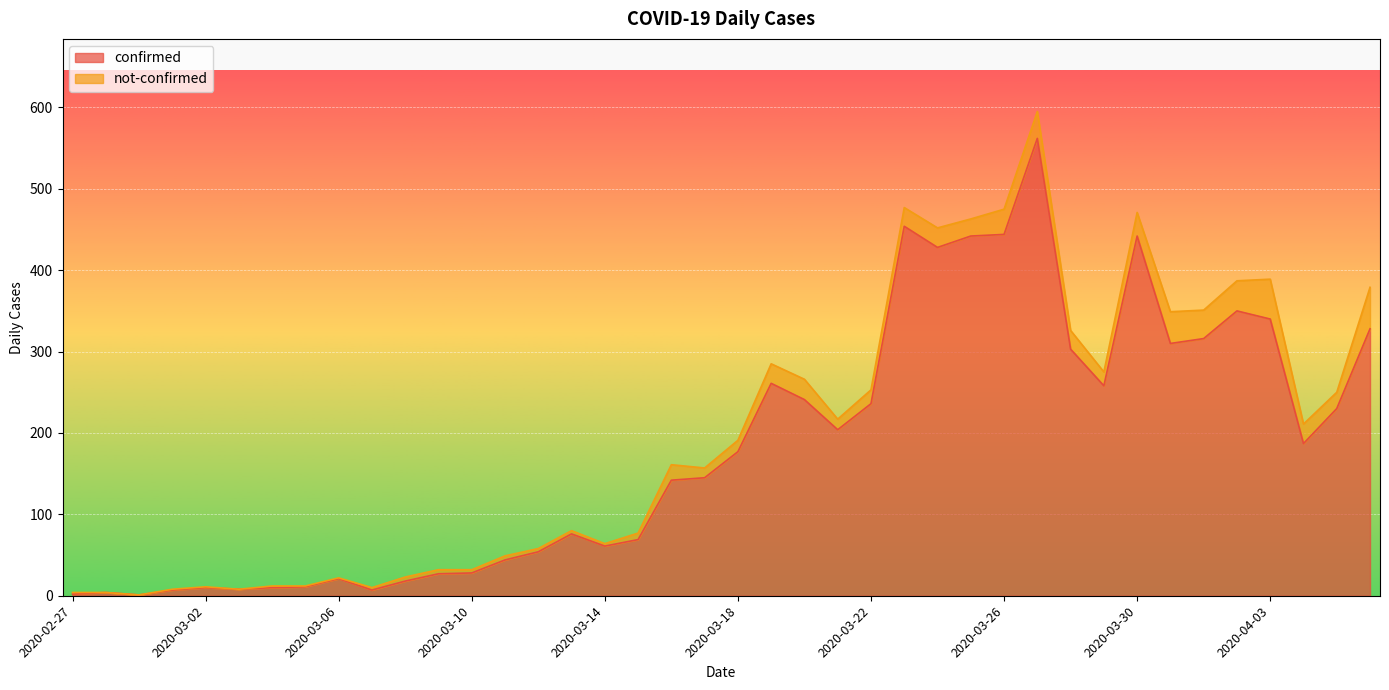

How many points are lower than both their immediate neighbors (excluding endpoints)?

9